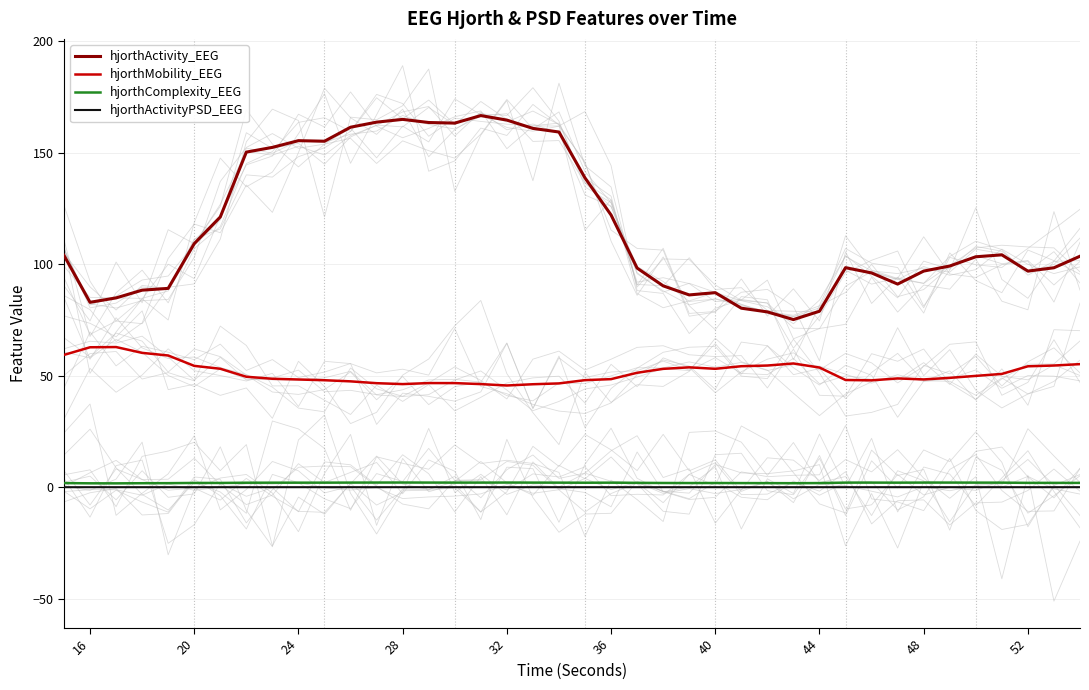

Reading left to right, extract all data points from this chart.

hjorthActivity_EEG: 103.9	82.9	84.9	88.4	89.2	109.2	121.2	150.3	152.4	155.4	155.1	161.4	163.7	164.9	163.5	163.3	166.6	164.6	160.9	159.3	138.7	122.1	98.2	90.3	86.2	87.2	80.3	78.6	75.2	78.9	98.4	96.1	91.1	96.9	99.2	103.3	104.2	96.9	98.4	103.6
hjorthMobility_EEG: 59.3	62.7	62.8	60.2	59.1	54.4	53.1	49.5	48.6	48.3	48.0	47.5	46.6	46.2	46.7	46.7	46.2	45.6	46.2	46.5	48.0	48.5	51.3	53.1	53.7	53.1	54.2	54.6	55.5	53.7	48.1	47.9	48.8	48.3	49.0	49.9	50.8	54.2	54.6	55.2
hjorthComplexity_EEG: 1.8	1.7	1.7	1.8	1.8	1.9	1.9	2.0	2.0	2.0	2.0	2.1	2.1	2.1	2.1	2.1	2.1	2.1	2.1	2.0	2.0	2.0	1.9	1.9	1.9	1.9	1.8	1.8	1.8	1.8	2.0	2.0	2.0	2.1	2.1	2.0	2.0	1.9	1.9	1.9
hjorthActivityPSD_EEG: 0.0	0.0	0.0	0.0	0.0	0.0	0.0	0.0	0.0	0.0	0.0	0.0	0.0	0.0	0.0	0.0	0.0	0.0	0.0	0.0	0.0	0.0	0.0	0.0	0.0	0.0	0.0	0.0	0.0	0.0	0.0	0.0	0.0	0.0	0.0	0.0	0.0	0.0	0.0	0.0